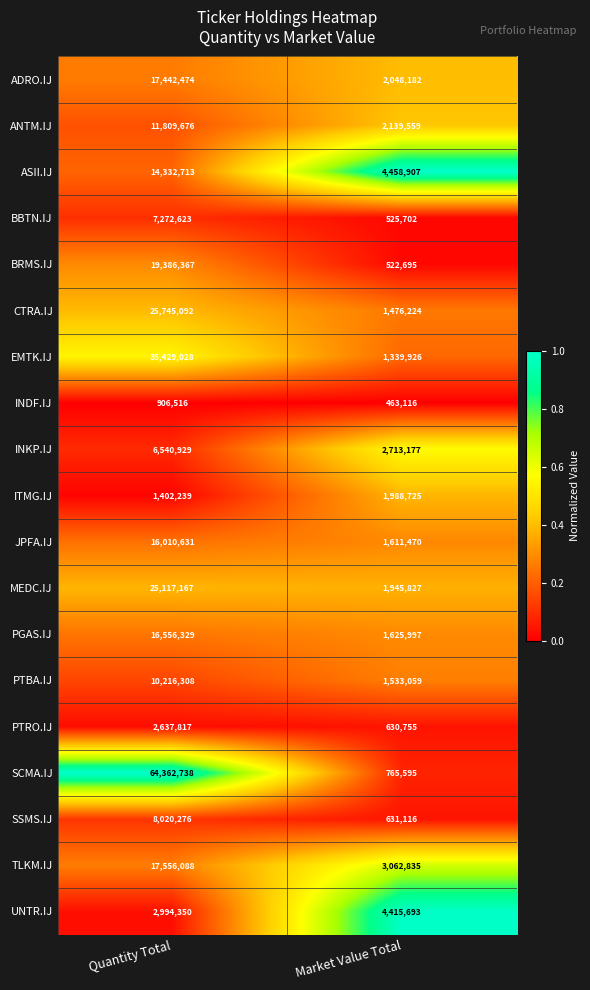

At Market Value Total, list the series in order from smallest to largest.

INDF.IJ, BRMS.IJ, BBTN.IJ, PTRO.IJ, SSMS.IJ, SCMA.IJ, EMTK.IJ, CTRA.IJ, PTBA.IJ, JPFA.IJ, PGAS.IJ, MEDC.IJ, ITMG.IJ, ADRO.IJ, ANTM.IJ, INKP.IJ, TLKM.IJ, UNTR.IJ, ASII.IJ